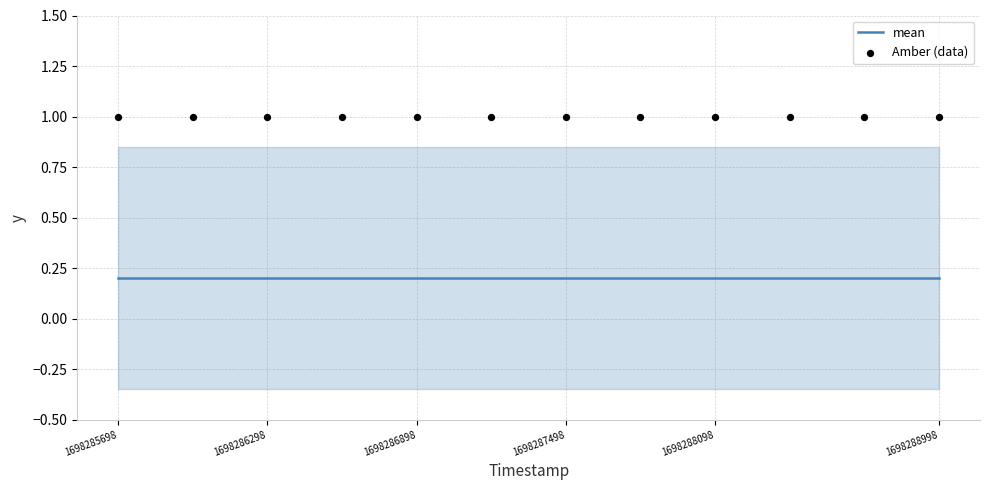

What are all the series names shown in the legend?

mean, Amber (data)